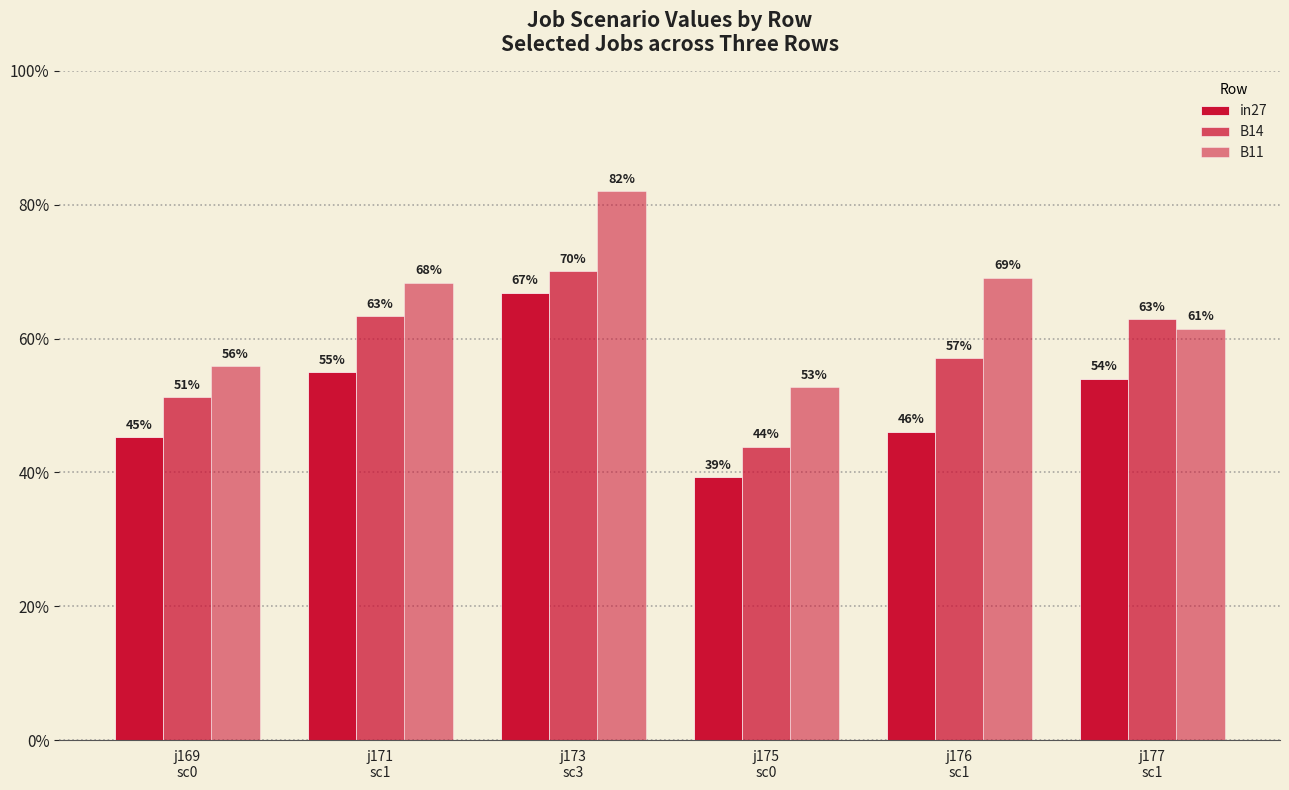

Where is B11 nearest to the value 0?

j175
sc0